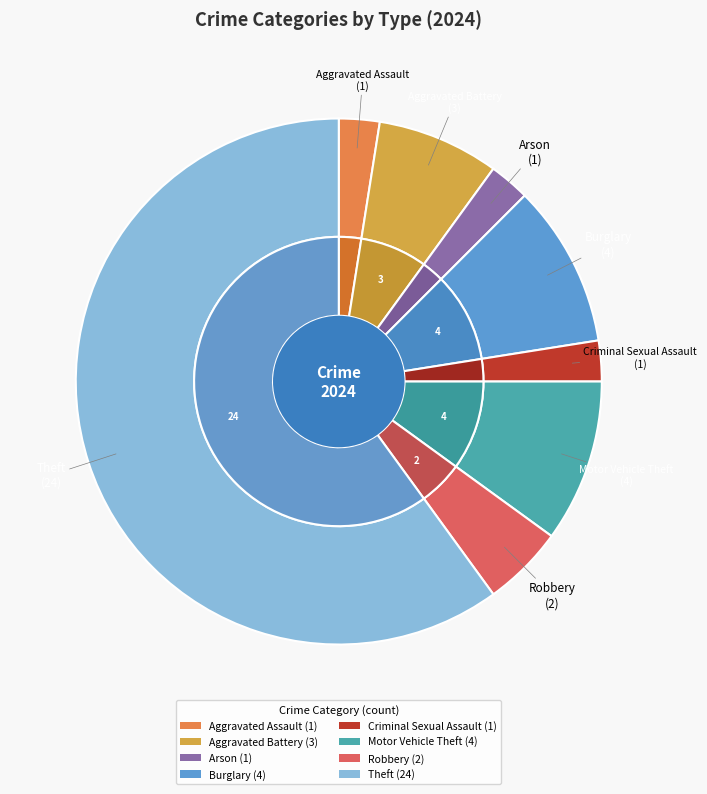

Count the number of slices in the pie.

8